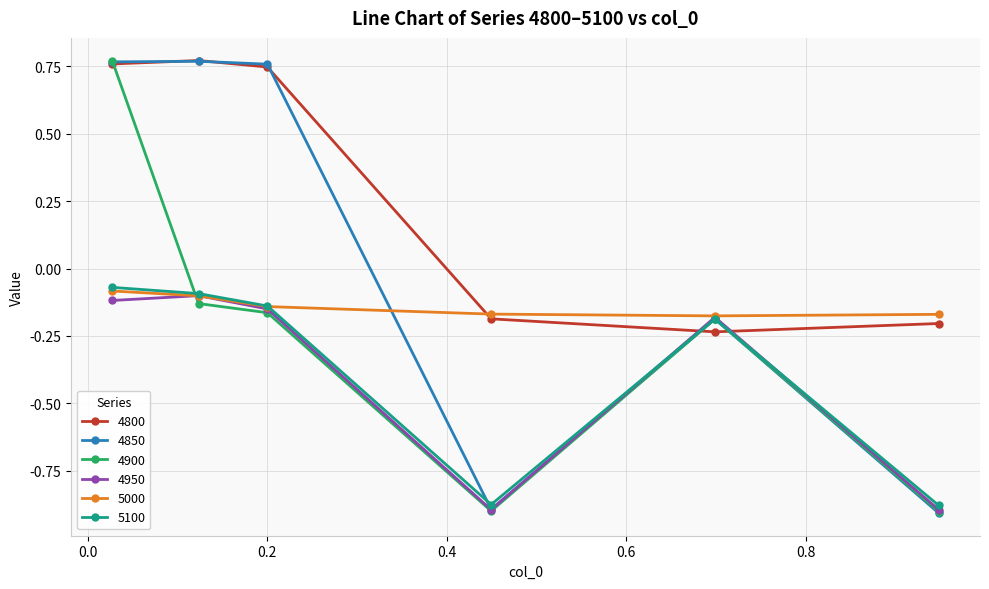

True or false: 4950 has more than 0 points higher than both neighbors.

True